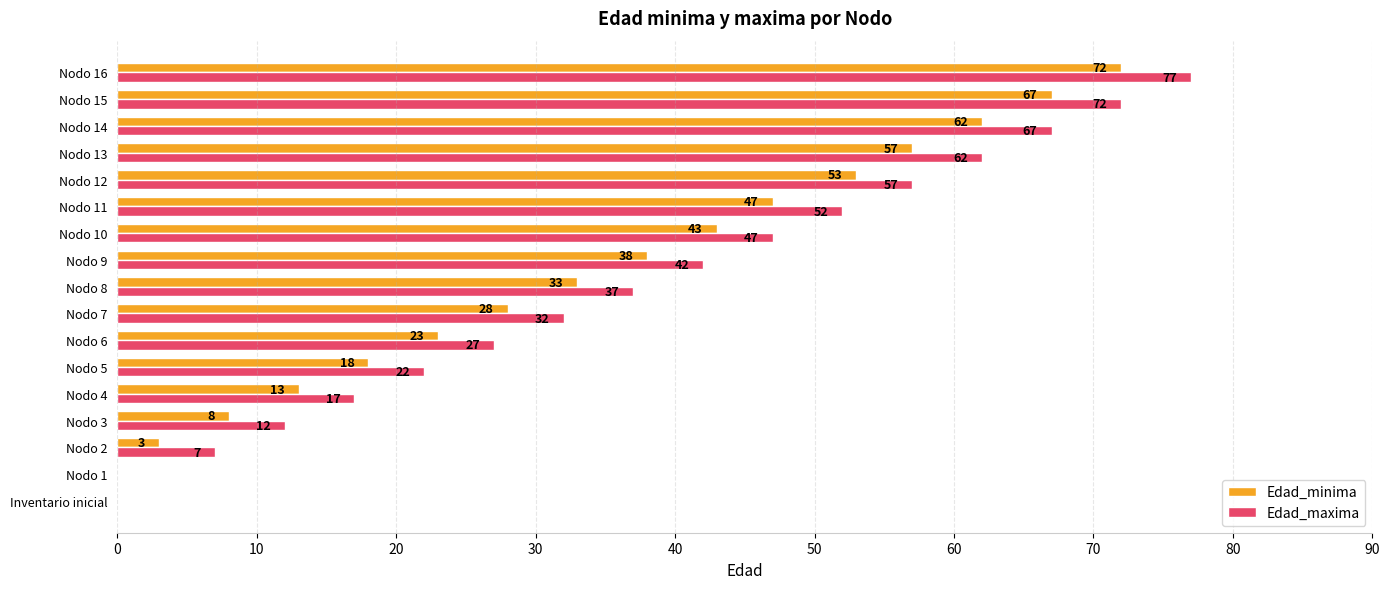

Is the value of Edad_maxima at Nodo 5 greater than the value of Edad_minima at Nodo 11?

No